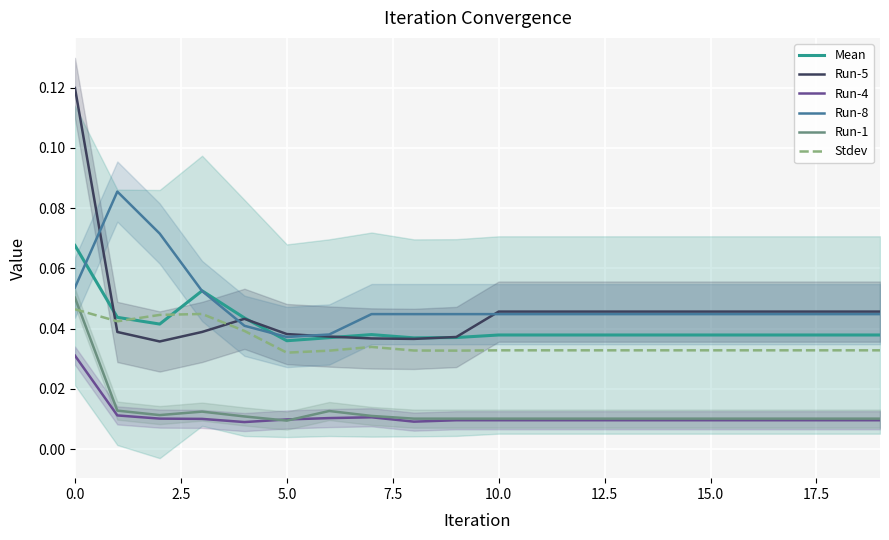

True or false: Run-5 and Run-8 intersect in this chart.

True